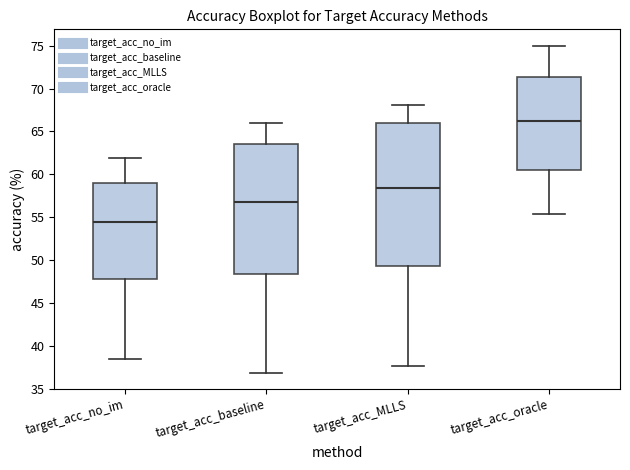

Which box has the highest median line?

target_acc_oracle